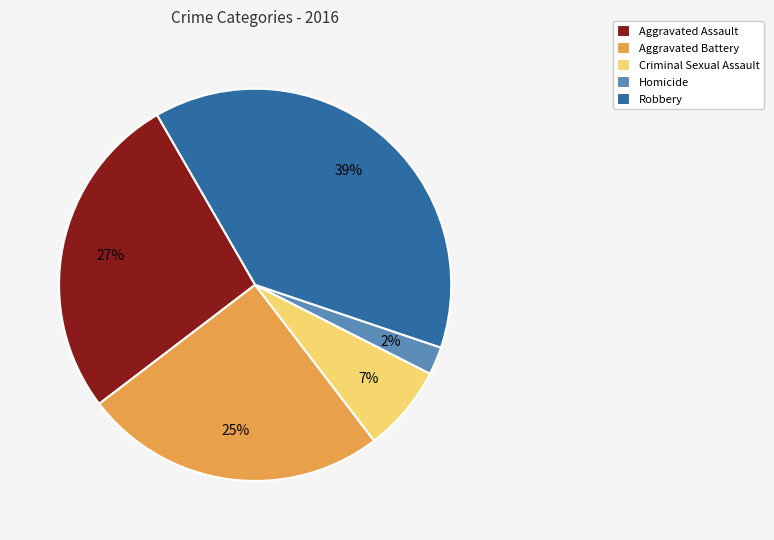

Which has a higher value, Aggravated Assault or Criminal Sexual Assault?

Aggravated Assault